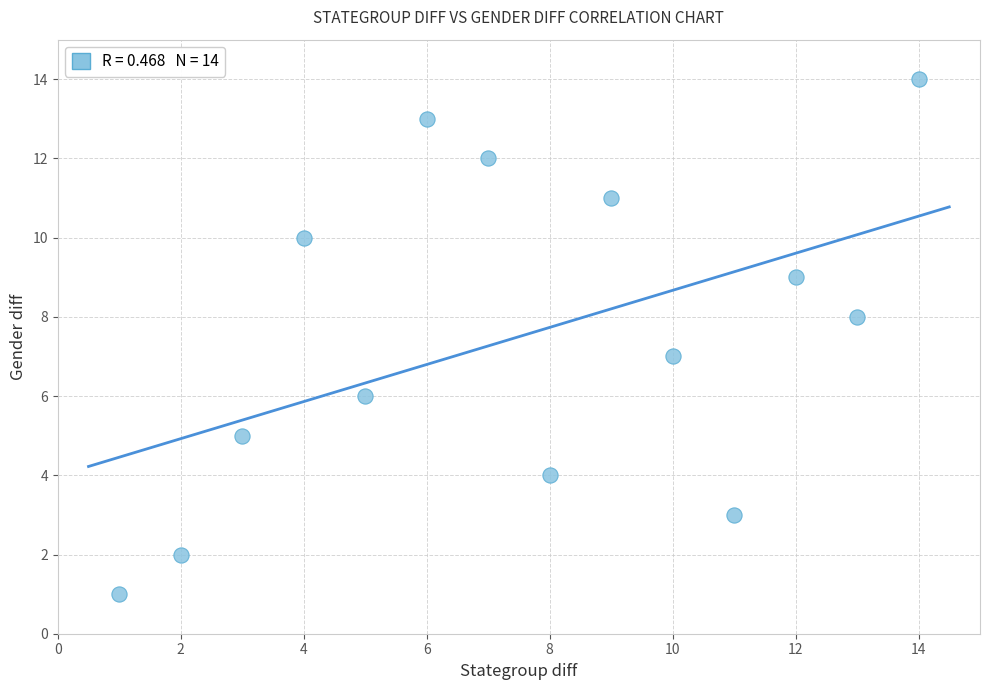

What is the range of X values (max minus min)?

13